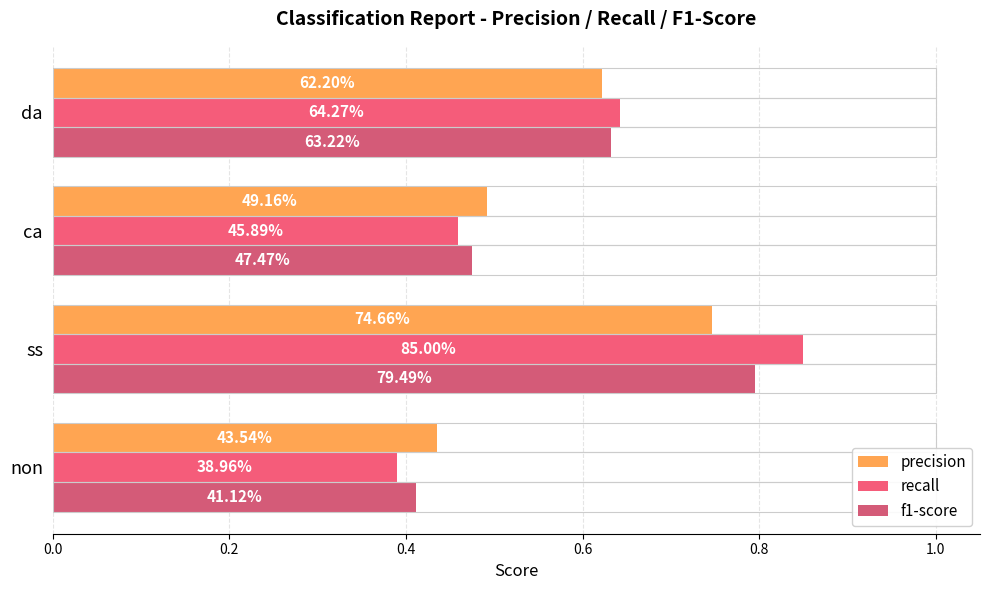

What is the difference between the maximum and minimum values in the f1-score series?

0.4